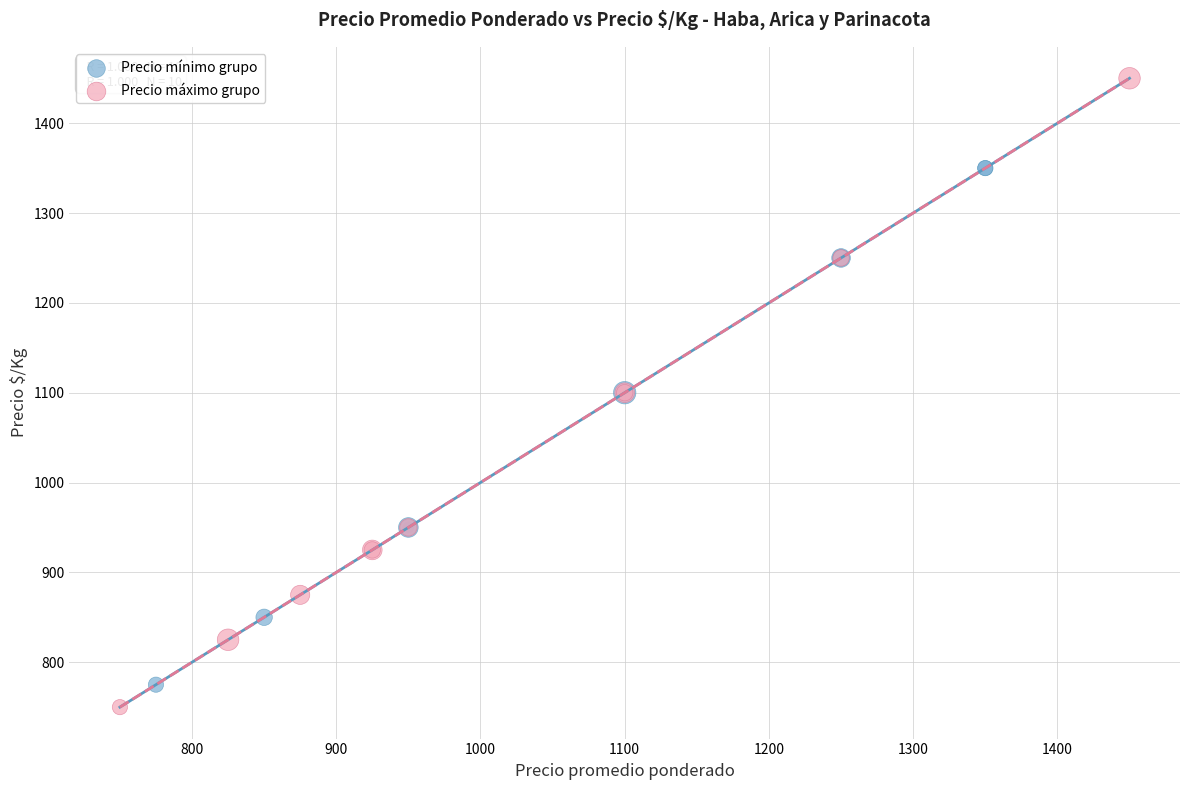

Which series reaches the maximum Y coordinate?

Precio máximo grupo